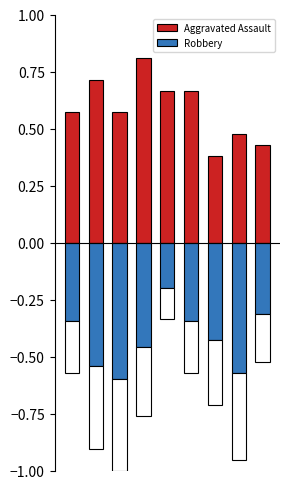

How many bars are there in each group?

2